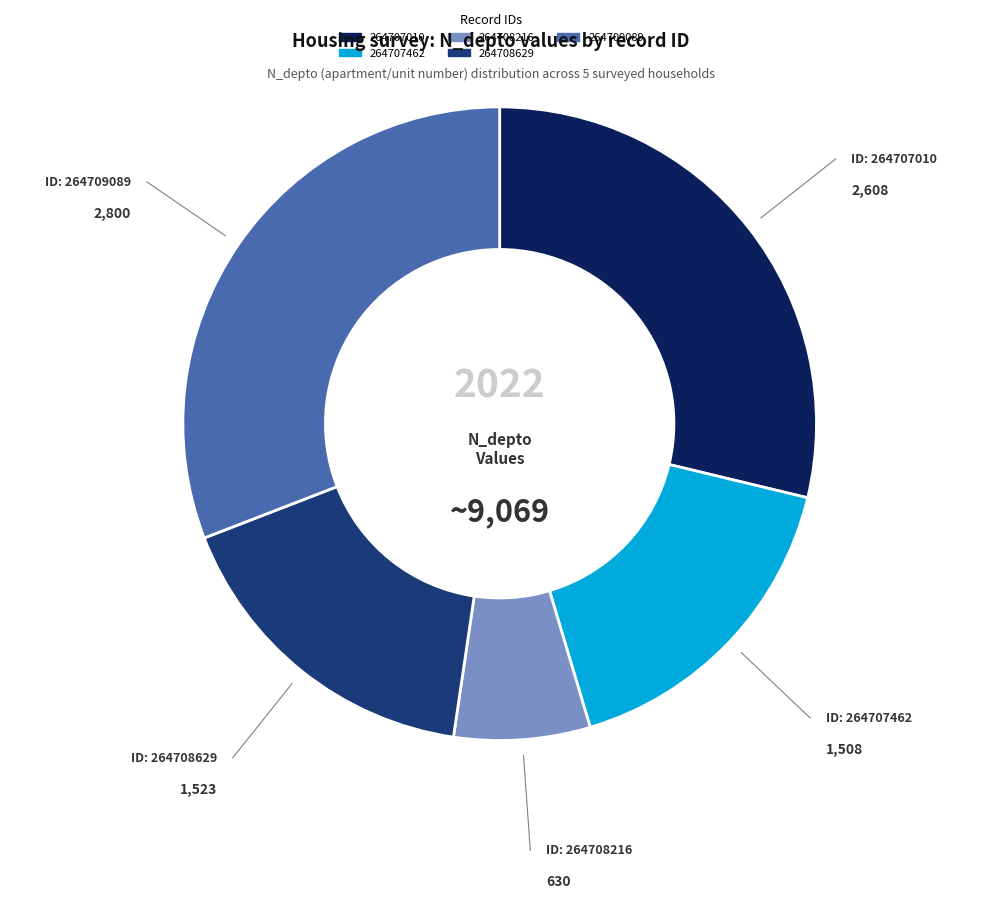

How many segments does this pie chart have?

5